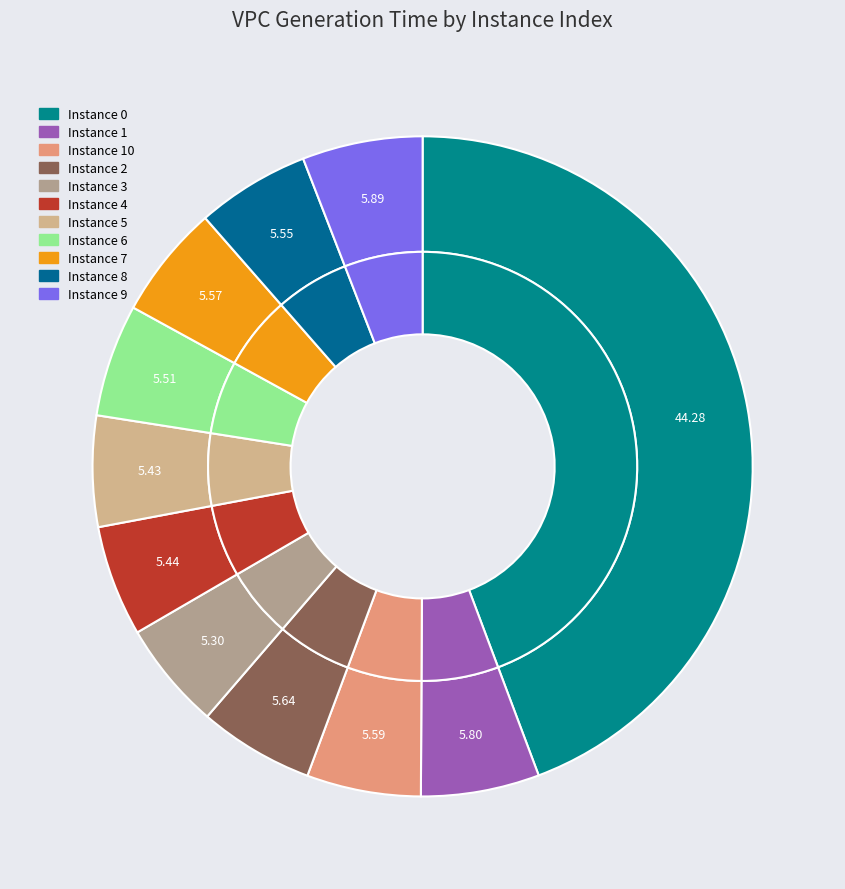

To the nearest percent, what is the difference between the largest and smallest slice percentages?

39%